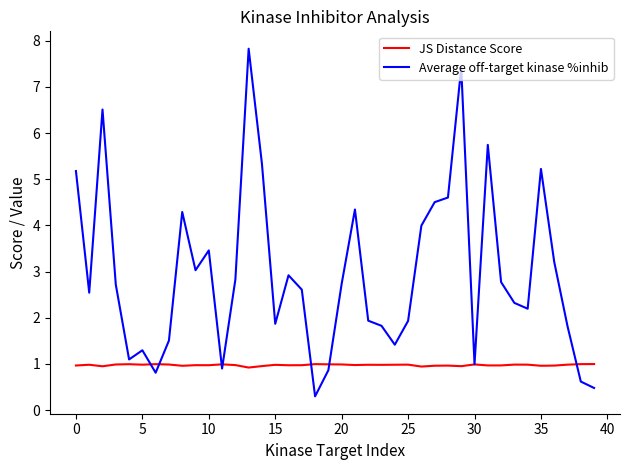

Which series has the widest spread of values?

Average off-target kinase %inhib